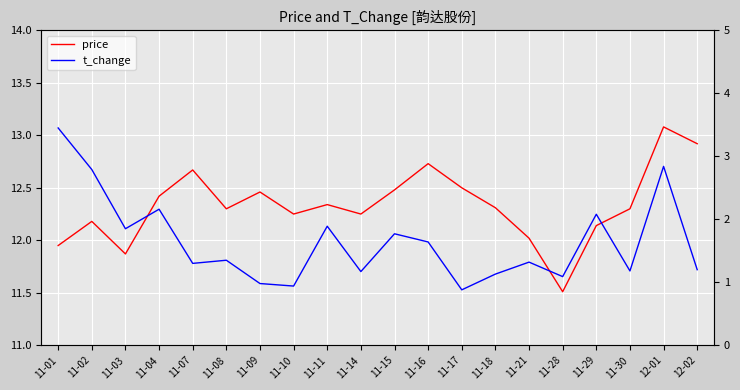

True or false: t_change and price intersect in this chart.

False